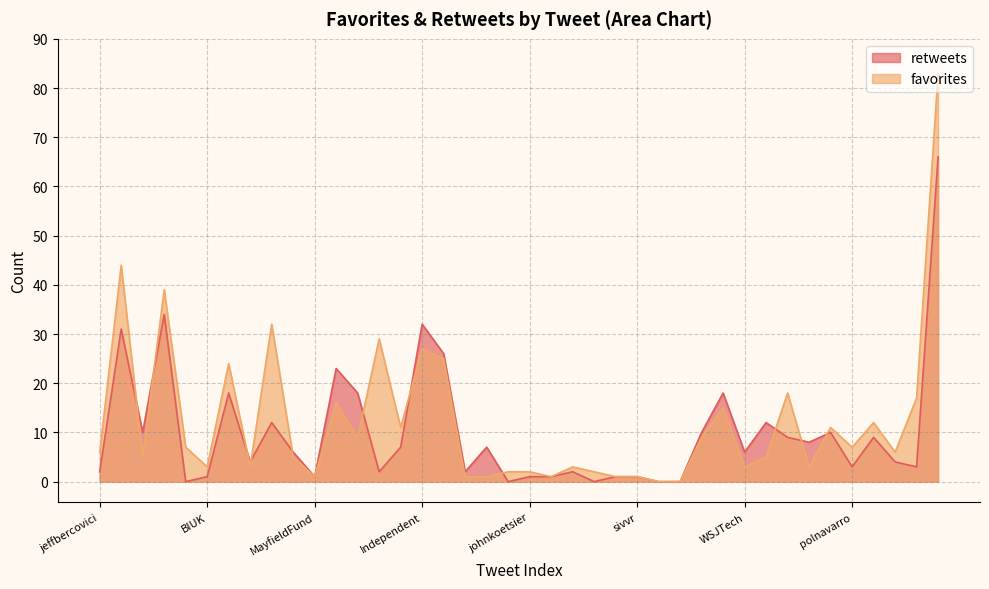

How many times do favorites and retweets cross each other?

11